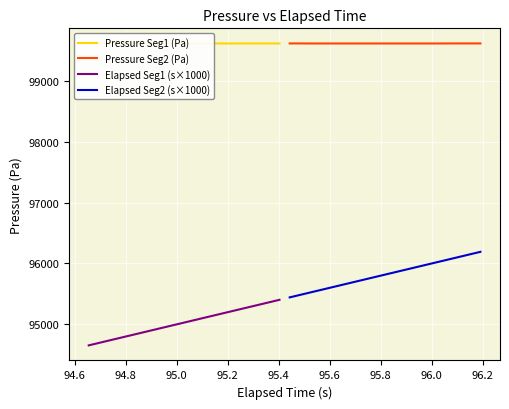

What is the highest value of the Elapsed Seg2 (s×1000) series?

96191.0